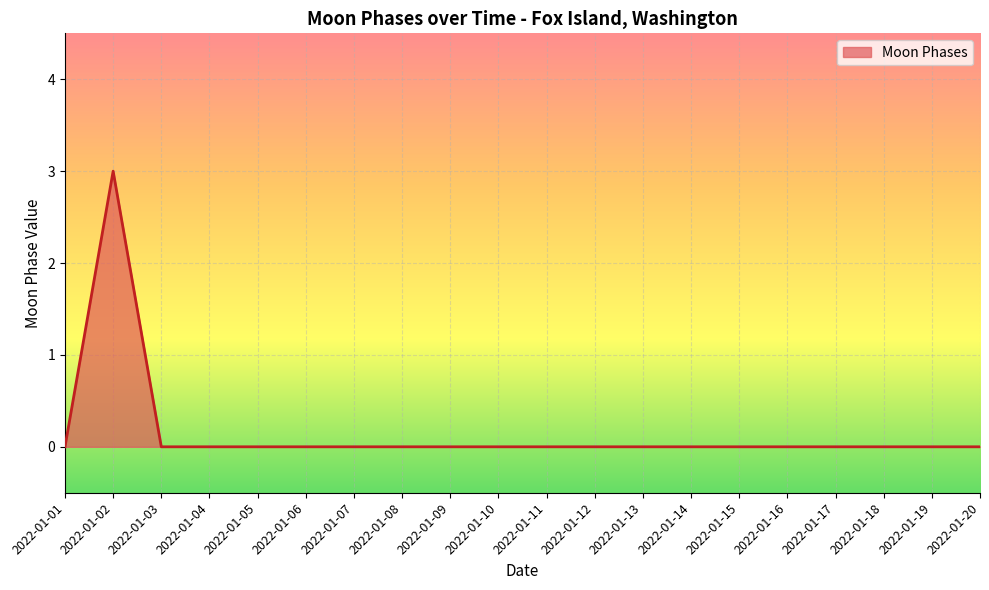

True or false: the data shows -2 at 2022-01-10.

False